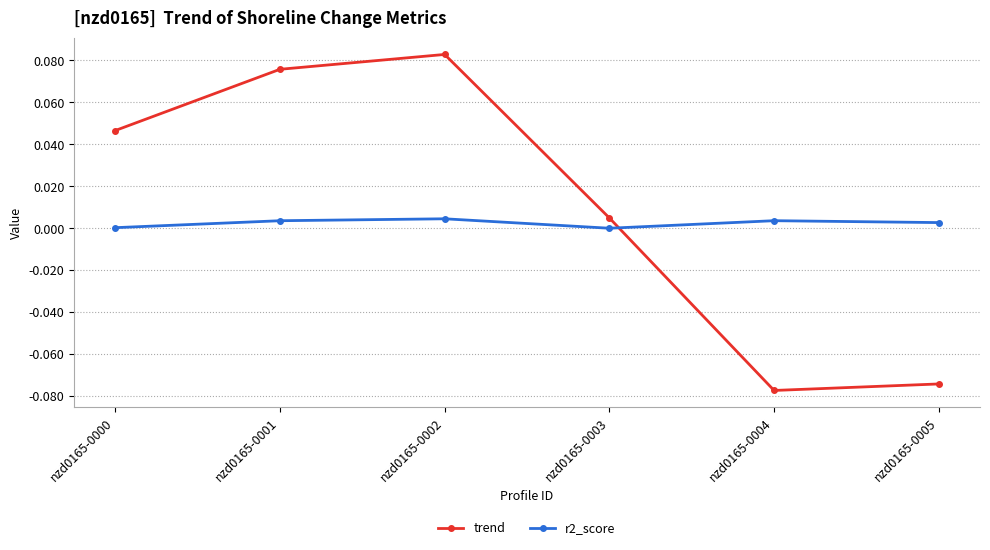

What is the sum of the trend values at nzd0165-0001 and nzd0165-0002?

0.2